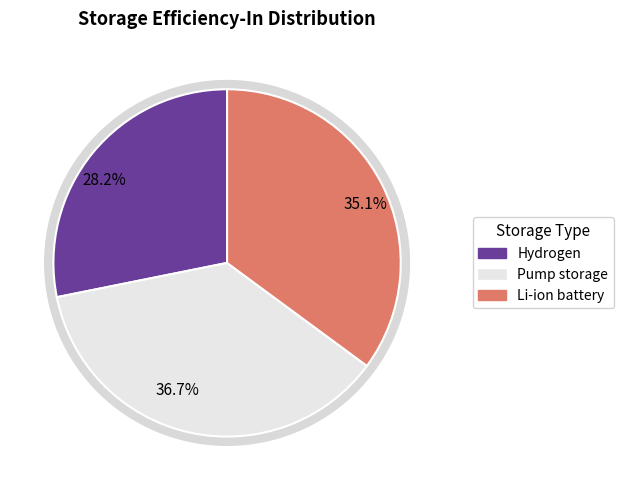

What percentage is the Hydrogen slice, to the nearest percent?

28%